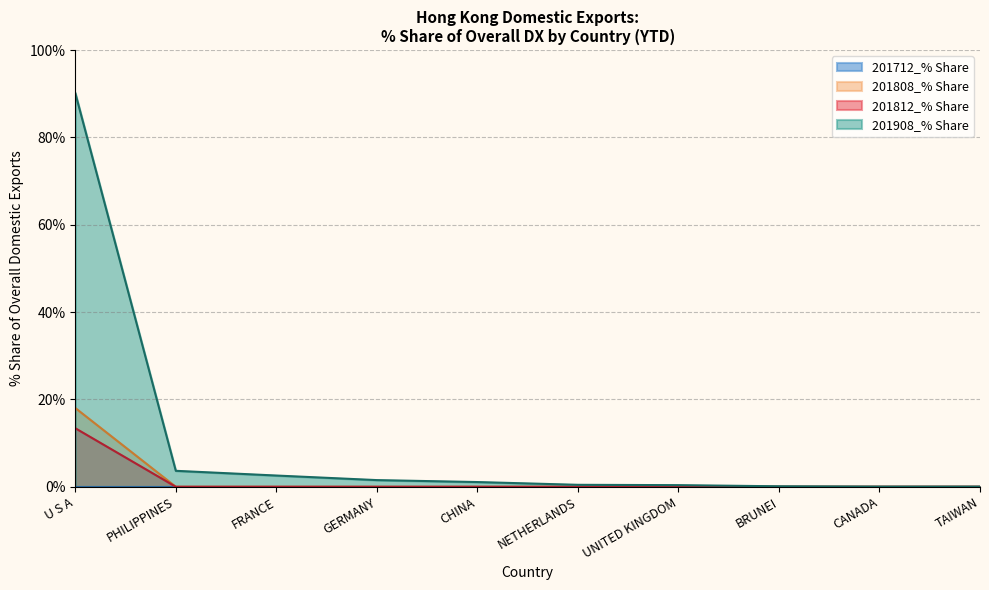

At which label does 201908_% Share first exceed 1?

U S A